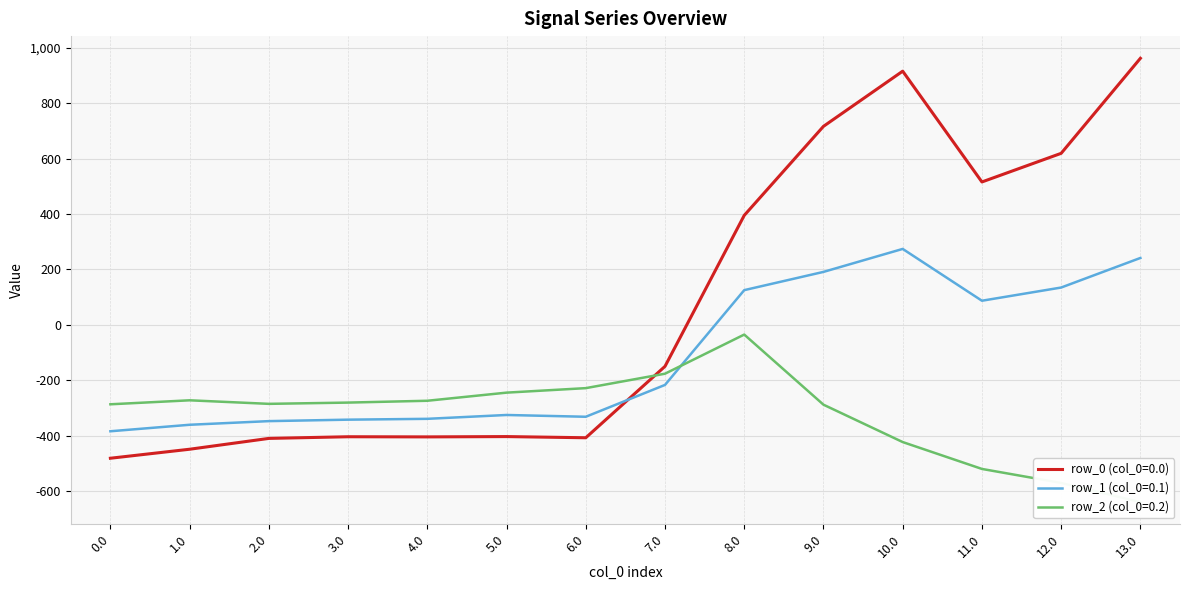

What is the total value across all series at 3.0?

-1028.0